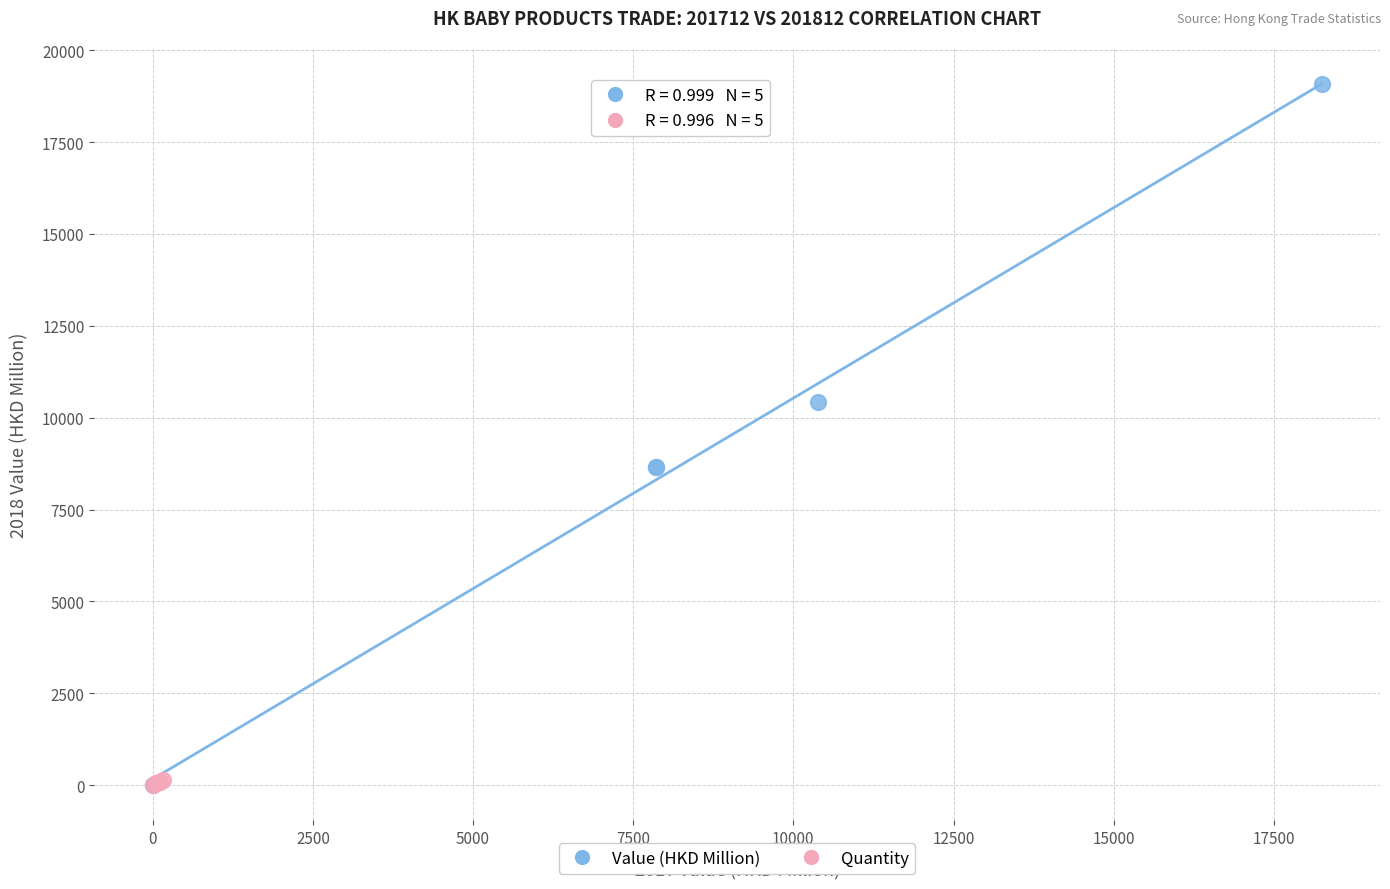

Which series reaches the maximum Y coordinate?

Value (HKD Million)